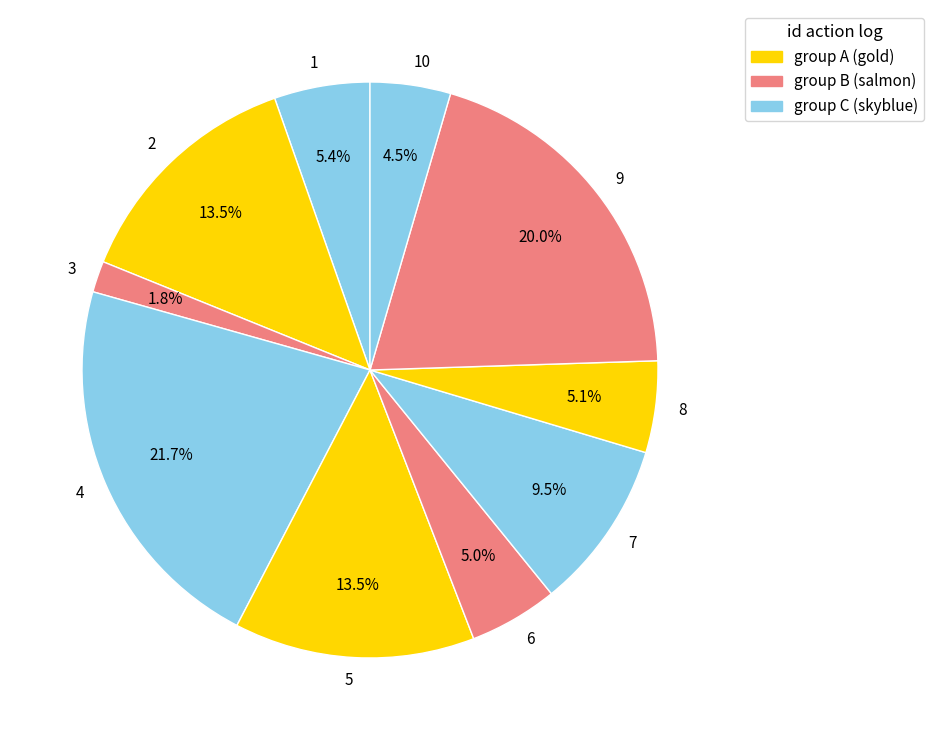

Approximately how many times larger is the value at 4 compared to 2?

1.6